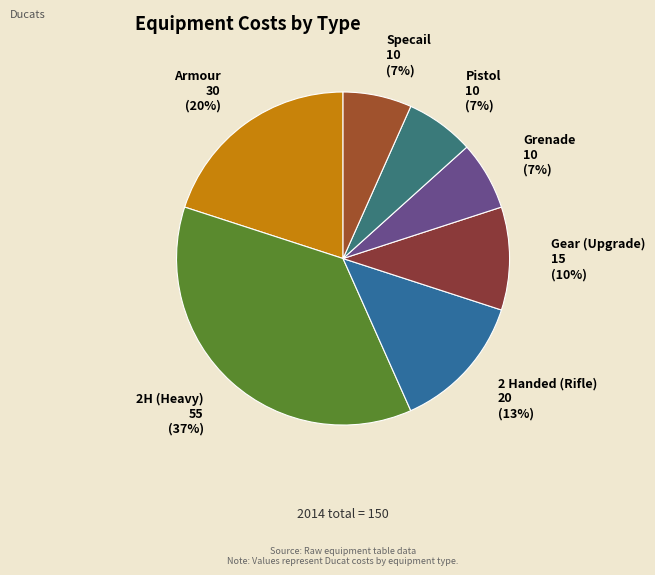

Is there any slice that represents more than half of the pie?

No